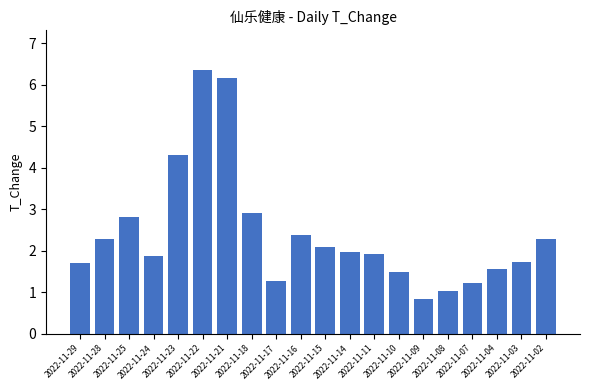

Are the bars horizontal?

No